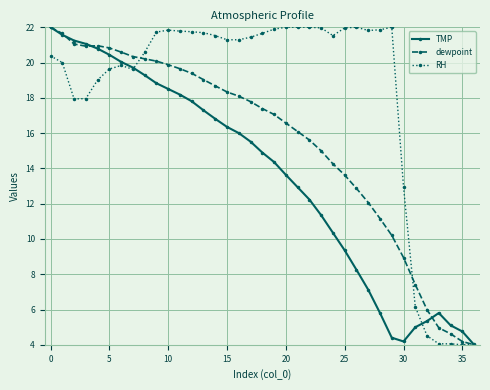

True or false: dewpoint and RH cross at least once.

True